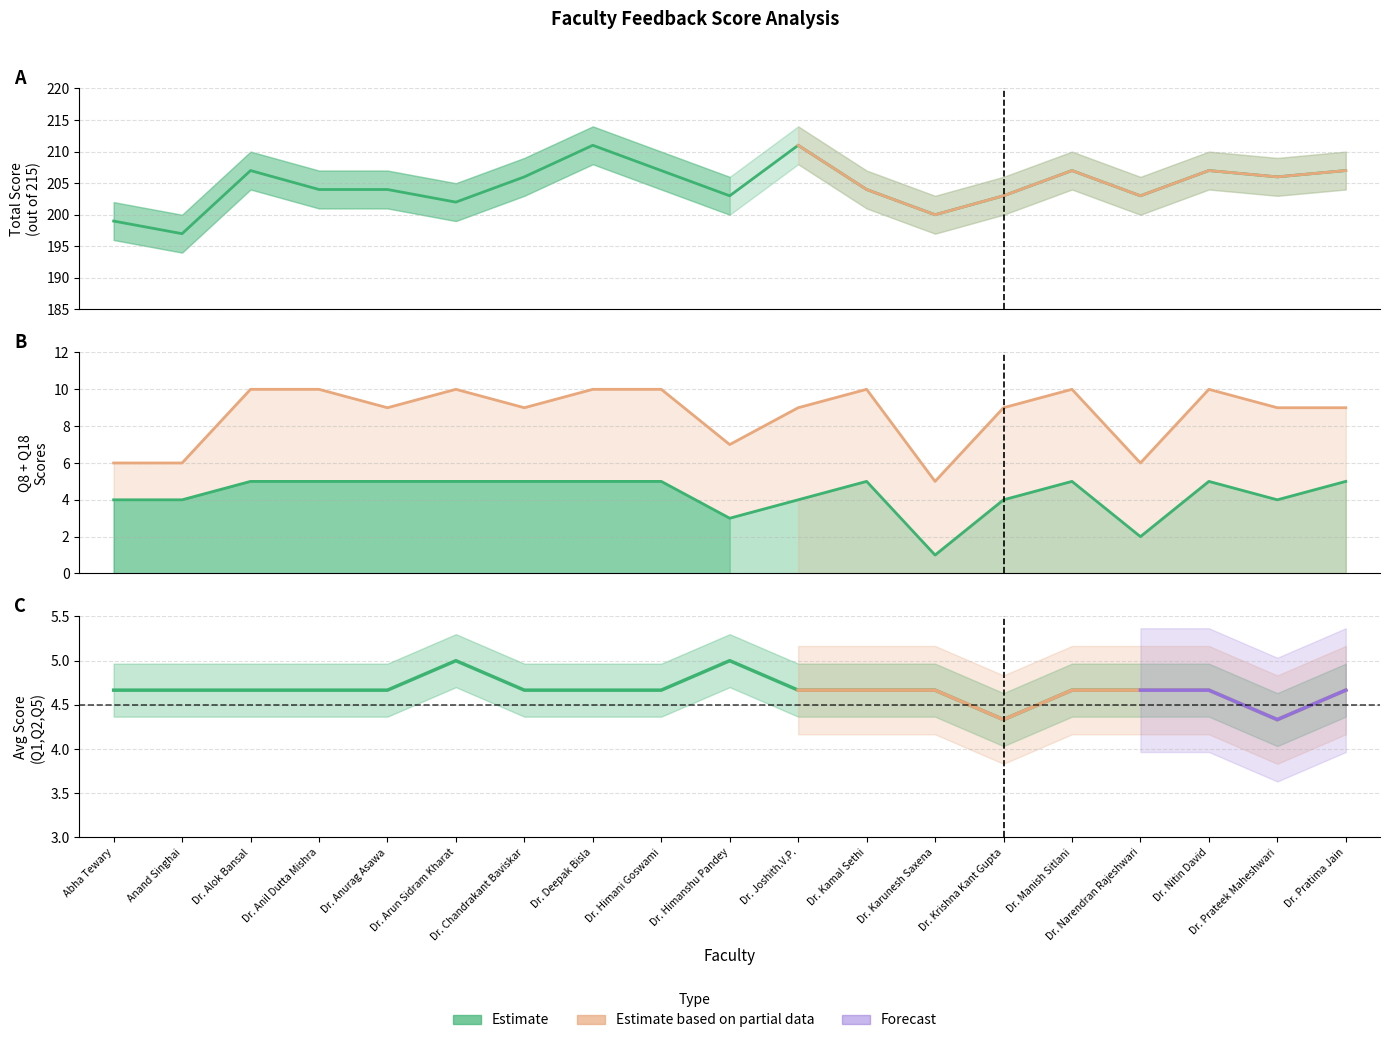

Where is the first local minimum for Total Score?

Anand Singhai